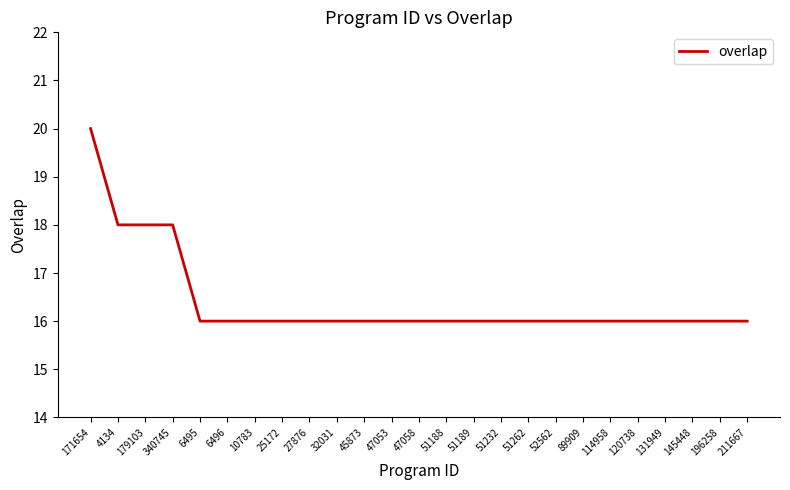

Reading right to left, list all the values displayed in this chart.

16	16	16	16	16	16	16	16	16	16	16	16	16	16	16	16	16	16	16	16	16	18	18	18	20